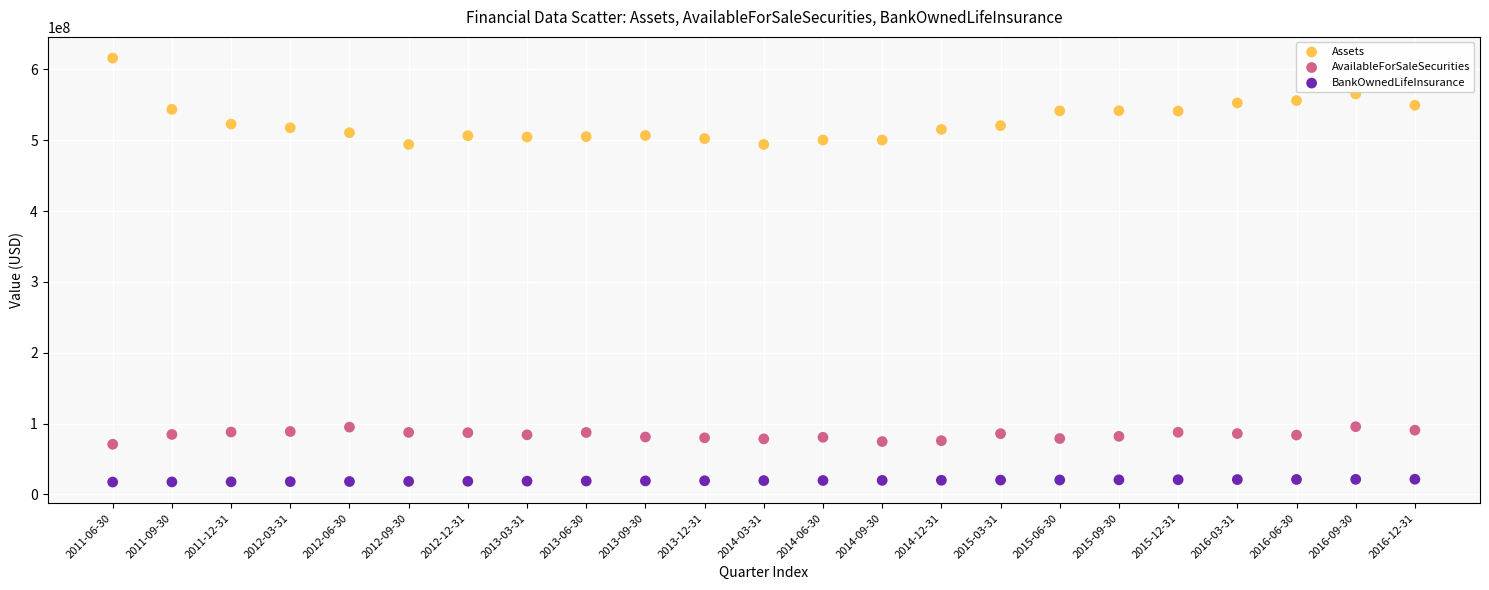

Across all data points, what is the range of Y values (max minus min)?

598578000